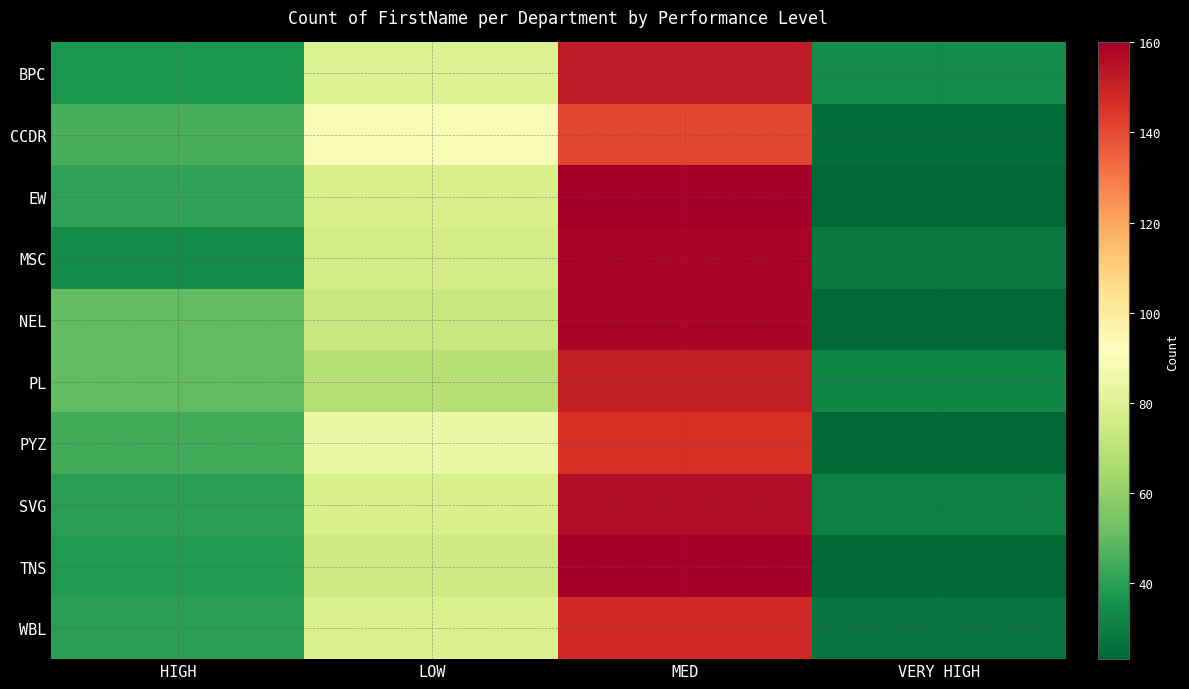

Count the number of categories in the chart.

4